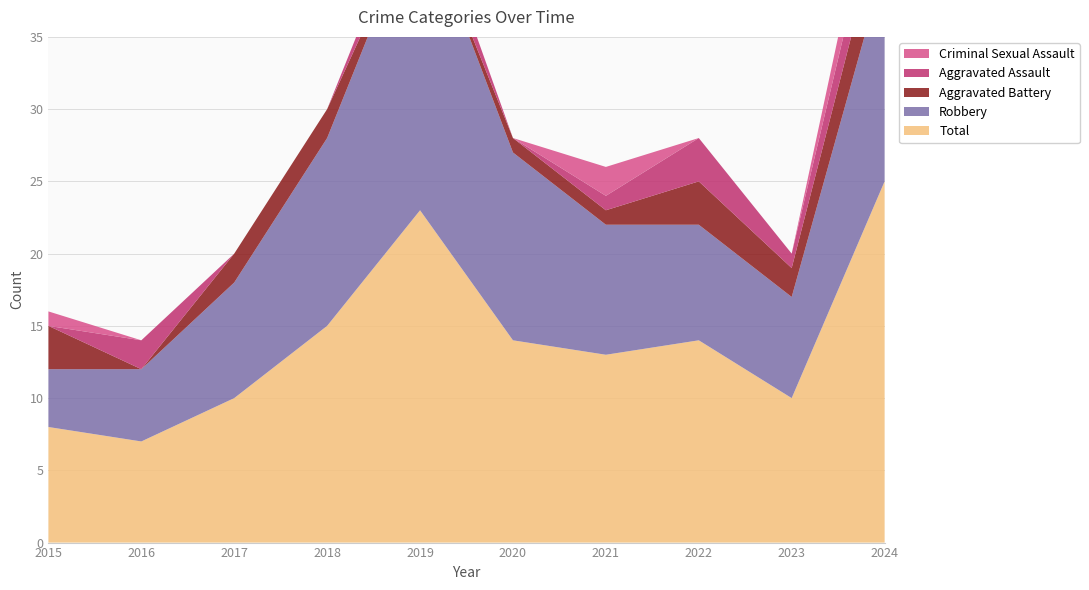

Reading right to left, list all the values displayed in this chart.

Total: 2024=25	2023=10	2022=14	2021=13	2020=14	2019=23	2018=15	2017=10	2016=7	2015=8
Robbery: 2024=15	2023=7	2022=8	2021=9	2020=13	2019=21	2018=13	2017=8	2016=5	2015=4
Aggravated Battery: 2024=4	2023=2	2022=3	2021=1	2020=1	2019=0	2018=2	2017=2	2016=0	2015=3
Aggravated Assault: 2024=3	2023=1	2022=3	2021=1	2020=0	2019=2	2018=0	2017=0	2016=2	2015=0
Criminal Sexual Assault: 2024=3	2023=0	2022=0	2021=2	2020=0	2019=0	2018=0	2017=0	2016=0	2015=1